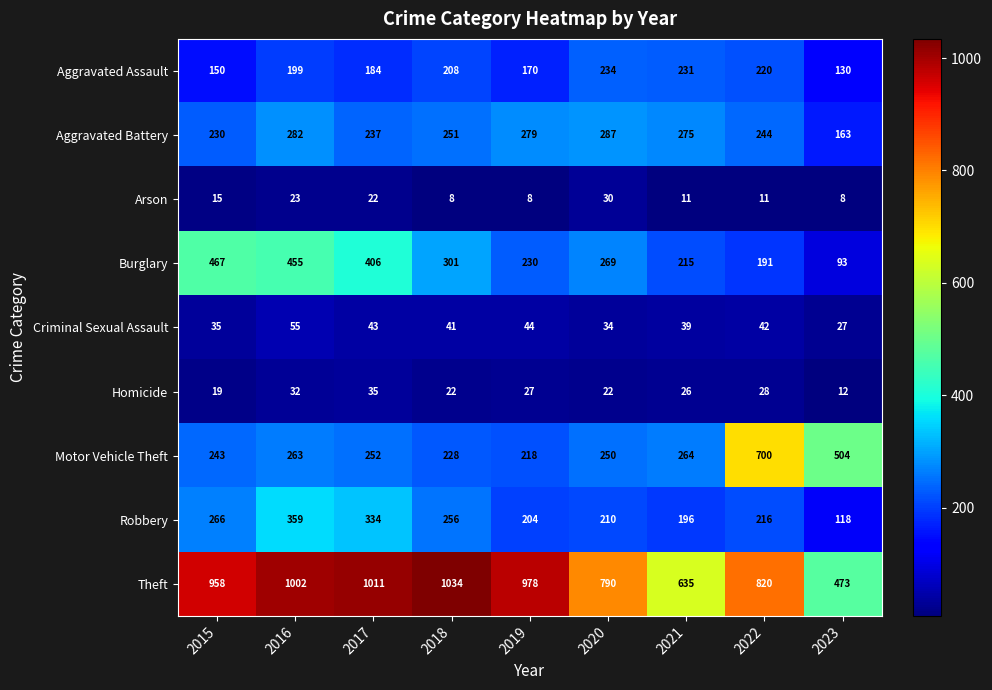

What is the difference between the maximum and minimum values in the Aggravated Assault series?

104